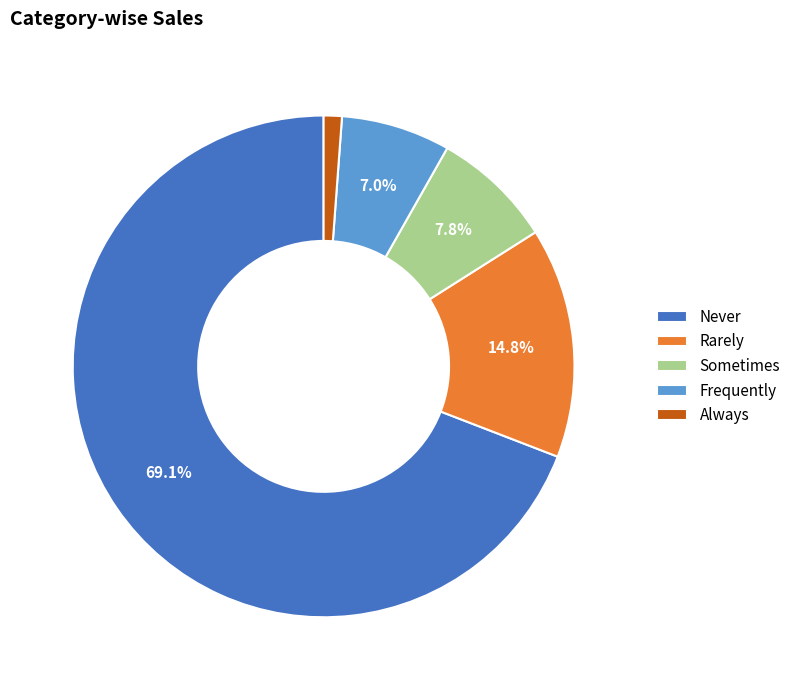

Which category has the smallest portion of the pie?

Always